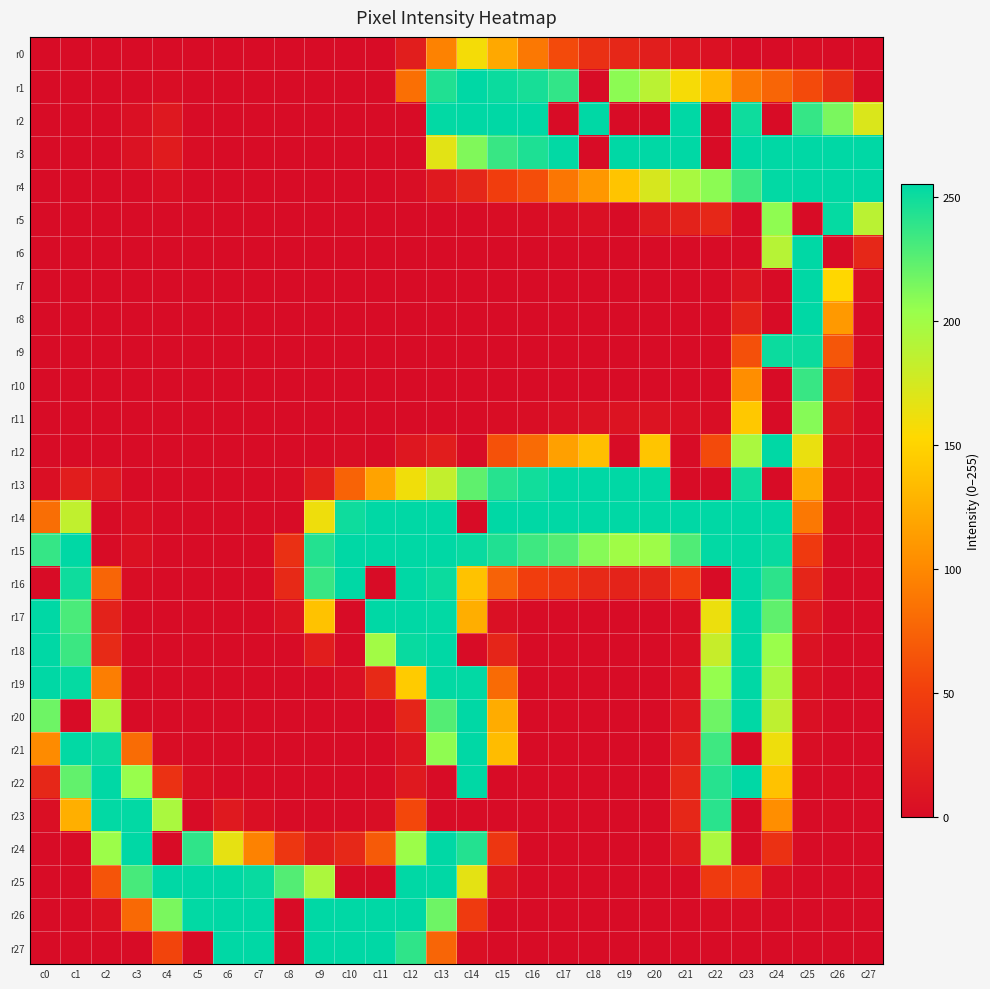

Reading left to right, what are all the values shown in this chart?

r0: c0=0	c1=0	c2=0	c3=0	c4=0	c5=0	c6=0	c7=0	c8=0	c9=0	c10=0	c11=0	c12=18	c13=96	c14=158	c15=121	c16=89	c17=58	c18=36	c19=27	c20=18	c21=9	c22=5	c23=0	c24=0	c25=1	c26=0	c27=0
r1: c0=0	c1=0	c2=0	c3=0	c4=1	c5=0	c6=0	c7=0	c8=0	c9=0	c10=0	c11=0	c12=83	c13=244	c14=255	c15=251	c16=247	c17=238	c18=0	c19=208	c20=187	c21=157	c22=131	c23=90	c24=76	c25=58	c26=34	c27=0
r2: c0=0	c1=0	c2=0	c3=4	c4=12	c5=0	c6=0	c7=0	c8=0	c9=0	c10=0	c11=0	c12=0	c13=254	c14=255	c15=255	c16=255	c17=0	c18=255	c19=0	c20=0	c21=255	c22=0	c23=250	c24=0	c25=237	c26=214	c27=171
r3: c0=0	c1=0	c2=0	c3=6	c4=15	c5=1	c6=0	c7=0	c8=0	c9=0	c10=0	c11=0	c12=0	c13=167	c14=212	c15=236	c16=245	c17=254	c18=0	c19=255	c20=255	c21=255	c22=0	c23=255	c24=255	c25=255	c26=255	c27=255
r4: c0=0	c1=0	c2=0	c3=0	c4=3	c5=0	c6=0	c7=0	c8=0	c9=0	c10=0	c11=0	c12=2	c13=13	c14=26	c15=49	c16=60	c17=88	c18=110	c19=139	c20=173	c21=196	c22=208	c23=234	c24=254	c25=255	c26=255	c27=255
r5: c0=0	c1=0	c2=0	c3=0	c4=0	c5=0	c6=0	c7=0	c8=0	c9=0	c10=0	c11=0	c12=0	c13=0	c14=0	c15=1	c16=1	c17=2	c18=4	c19=0	c20=14	c21=22	c22=27	c23=0	c24=207	c25=0	c26=253	c27=187
r6: c0=0	c1=0	c2=0	c3=0	c4=0	c5=0	c6=0	c7=0	c8=0	c9=0	c10=0	c11=0	c12=0	c13=0	c14=0	c15=0	c16=0	c17=0	c18=0	c19=0	c20=0	c21=0	c22=0	c23=0	c24=189	c25=255	c26=0	c27=27
r7: c0=0	c1=0	c2=0	c3=0	c4=0	c5=0	c6=0	c7=0	c8=0	c9=0	c10=0	c11=0	c12=0	c13=0	c14=0	c15=0	c16=0	c17=0	c18=0	c19=0	c20=0	c21=0	c22=0	c23=8	c24=0	c25=255	c26=152	c27=2
r8: c0=0	c1=0	c2=0	c3=0	c4=0	c5=0	c6=0	c7=0	c8=0	c9=0	c10=0	c11=0	c12=0	c13=0	c14=0	c15=0	c16=0	c17=0	c18=0	c19=0	c20=0	c21=0	c22=0	c23=24	c24=0	c25=255	c26=111	c27=0
r9: c0=0	c1=0	c2=0	c3=0	c4=0	c5=0	c6=0	c7=0	c8=0	c9=0	c10=0	c11=0	c12=0	c13=0	c14=0	c15=0	c16=0	c17=0	c18=0	c19=0	c20=0	c21=0	c22=0	c23=62	c24=251	c25=251	c26=66	c27=0
r10: c0=0	c1=0	c2=0	c3=0	c4=0	c5=0	c6=0	c7=0	c8=0	c9=0	c10=0	c11=0	c12=0	c13=0	c14=0	c15=0	c16=0	c17=0	c18=0	c19=0	c20=0	c21=0	c22=0	c23=104	c24=0	c25=236	c26=27	c27=0
r11: c0=0	c1=0	c2=0	c3=0	c4=0	c5=0	c6=0	c7=0	c8=0	c9=0	c10=0	c11=0	c12=0	c13=0	c14=0	c15=1	c16=2	c17=4	c18=6	c19=7	c20=7	c21=4	c22=2	c23=142	c24=0	c25=210	c26=12	c27=0
r12: c0=0	c1=0	c2=0	c3=0	c4=0	c5=0	c6=0	c7=0	c8=0	c9=0	c10=2	c11=0	c12=11	c13=17	c14=0	c15=63	c16=80	c17=116	c18=136	c19=0	c20=140	c21=0	c22=58	c23=195	c24=255	c25=163	c26=4	c27=0
r13: c0=3	c1=17	c2=12	c3=0	c4=0	c5=0	c6=0	c7=0	c8=1	c9=19	c10=75	c11=118	c12=160	c13=183	c14=223	c15=242	c16=249	c17=255	c18=255	c19=255	c20=255	c21=0	c22=0	c23=250	c24=0	c25=122	c26=1	c27=0
r14: c0=82	c1=184	c2=0	c3=3	c4=0	c5=0	c6=0	c7=0	c8=0	c9=161	c10=250	c11=255	c12=255	c13=255	c14=0	c15=255	c16=255	c17=255	c18=255	c19=255	c20=255	c21=255	c22=255	c23=255	c24=255	c25=89	c26=0	c27=0
r15: c0=237	c1=255	c2=0	c3=5	c4=0	c5=0	c6=0	c7=0	c8=36	c9=243	c10=255	c11=255	c12=255	c13=255	c14=252	c15=244	c16=234	c17=227	c18=210	c19=200	c20=201	c21=228	c22=254	c23=255	c24=252	c25=45	c26=0	c27=0
r16: c0=0	c1=250	c2=76	c3=1	c4=0	c5=0	c6=0	c7=0	c8=29	c9=236	c10=255	c11=0	c12=255	c13=251	c14=138	c15=74	c16=49	c17=41	c18=29	c19=23	c20=24	c21=48	c22=0	c23=255	c24=240	c25=25	c26=0	c27=0
r17: c0=255	c1=230	c2=22	c3=0	c4=0	c5=0	c6=0	c7=0	c8=7	c9=138	c10=0	c11=255	c12=255	c13=254	c14=125	c15=4	c16=0	c17=0	c18=0	c19=0	c20=0	c21=2	c22=162	c23=255	c24=223	c25=13	c26=0	c27=0
r18: c0=255	c1=235	c2=30	c3=0	c4=0	c5=0	c6=0	c7=0	c8=0	c9=17	c10=0	c11=199	c12=252	c13=255	c14=0	c15=25	c16=0	c17=0	c18=0	c19=0	c20=0	c21=4	c22=181	c23=255	c24=203	c25=6	c26=0	c27=0
r19: c0=255	c1=253	c2=93	c3=0	c4=0	c5=0	c6=0	c7=0	c8=0	c9=0	c10=4	c11=29	c12=144	c13=254	c14=254	c15=80	c16=0	c17=0	c18=0	c19=0	c20=0	c21=7	c22=205	c23=255	c24=195	c25=5	c26=0	c27=0
r20: c0=218	c1=0	c2=194	c3=0	c4=0	c5=0	c6=0	c7=0	c8=0	c9=0	c10=0	c11=0	c12=25	c13=227	c14=255	c15=124	c16=0	c17=0	c18=0	c19=0	c20=0	c21=11	c22=218	c23=255	c24=185	c25=4	c26=0	c27=0
r21: c0=102	c1=254	c2=251	c3=81	c4=1	c5=0	c6=0	c7=0	c8=0	c9=0	c10=0	c11=0	c12=9	c13=207	c14=255	c15=134	c16=0	c17=0	c18=0	c19=0	c20=0	c21=20	c22=234	c23=0	c24=161	c25=2	c26=0	c27=0
r22: c0=27	c1=222	c2=255	c3=204	c4=37	c5=3	c6=0	c7=0	c8=0	c9=0	c10=0	c11=0	c12=13	c13=0	c14=255	c15=0	c16=0	c17=0	c18=0	c19=0	c20=0	c21=28	c22=242	c23=255	c24=138	c25=0	c26=0	c27=0
r23: c0=3	c1=126	c2=254	c3=254	c4=195	c5=0	c6=13	c7=3	c8=0	c9=0	c10=0	c11=2	c12=56	c13=0	c14=0	c15=0	c16=0	c17=0	c18=0	c19=0	c20=0	c21=27	c22=241	c23=0	c24=104	c25=0	c26=0	c27=0
r24: c0=0	c1=0	c2=202	c3=255	c4=0	c5=239	c6=165	c7=96	c8=42	c9=17	c10=28	c11=69	c12=202	c13=255	c14=243	c15=42	c16=0	c17=0	c18=0	c19=0	c20=0	c21=14	c22=195	c23=0	c24=37	c25=0	c26=0	c27=0
r25: c0=0	c1=0	c2=65	c3=231	c4=255	c5=255	c6=255	c7=252	c8=227	c9=194	c10=0	c11=0	c12=255	c13=255	c14=166	c15=8	c16=0	c17=0	c18=0	c19=0	c20=0	c21=0	c22=46	c23=47	c24=3	c25=0	c26=0	c27=0
r26: c0=0	c1=0	c2=5	c3=79	c4=214	c5=254	c6=255	c7=255	c8=0	c9=255	c10=255	c11=255	c12=255	c13=218	c14=46	c15=0	c16=0	c17=0	c18=0	c19=0	c20=0	c21=0	c22=1	c23=1	c24=0	c25=0	c26=0	c27=0
r27: c0=0	c1=0	c2=0	c3=0	c4=54	c5=0	c6=255	c7=255	c8=0	c9=255	c10=255	c11=255	c12=239	c13=76	c14=3	c15=0	c16=0	c17=0	c18=0	c19=0	c20=0	c21=0	c22=0	c23=0	c24=0	c25=0	c26=0	c27=0